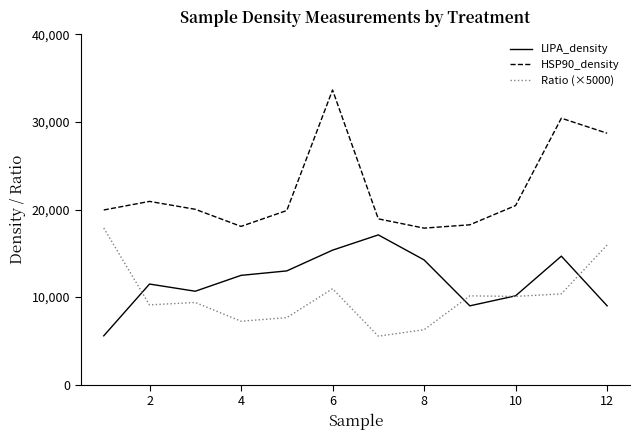

Which series has the largest total across all categories?

HSP90_density